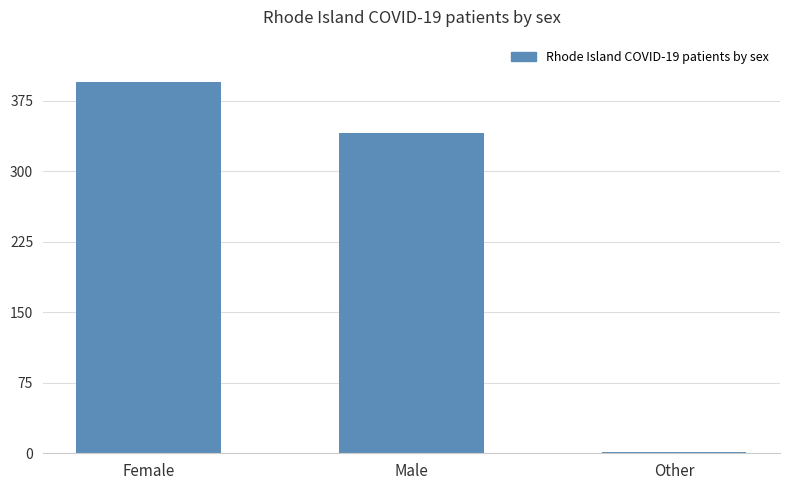

At which category does the chart reach its peak across all series?

Female